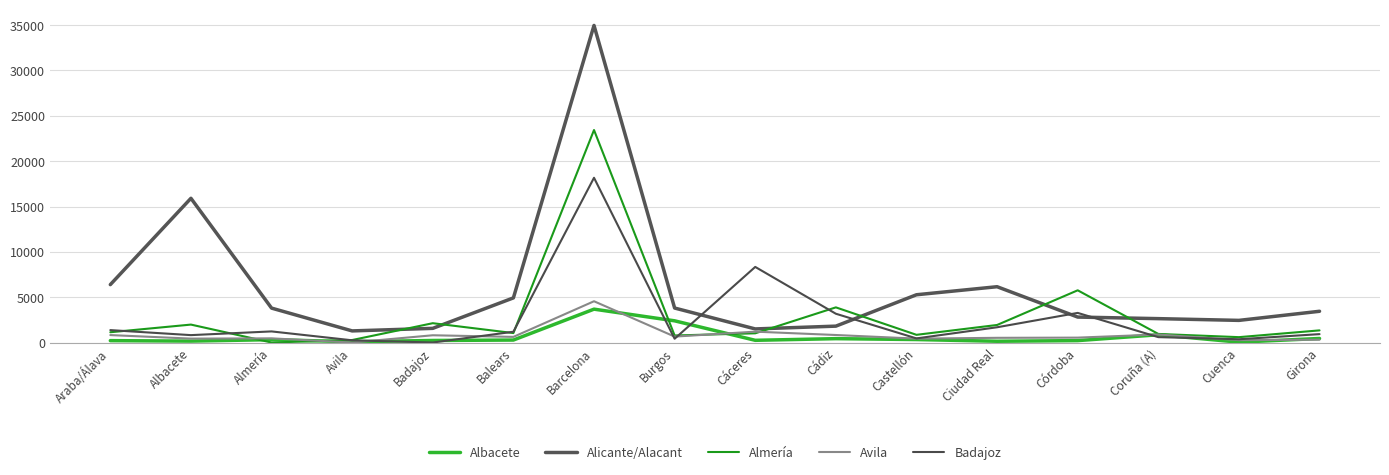

How many lines are shown in the chart?

5